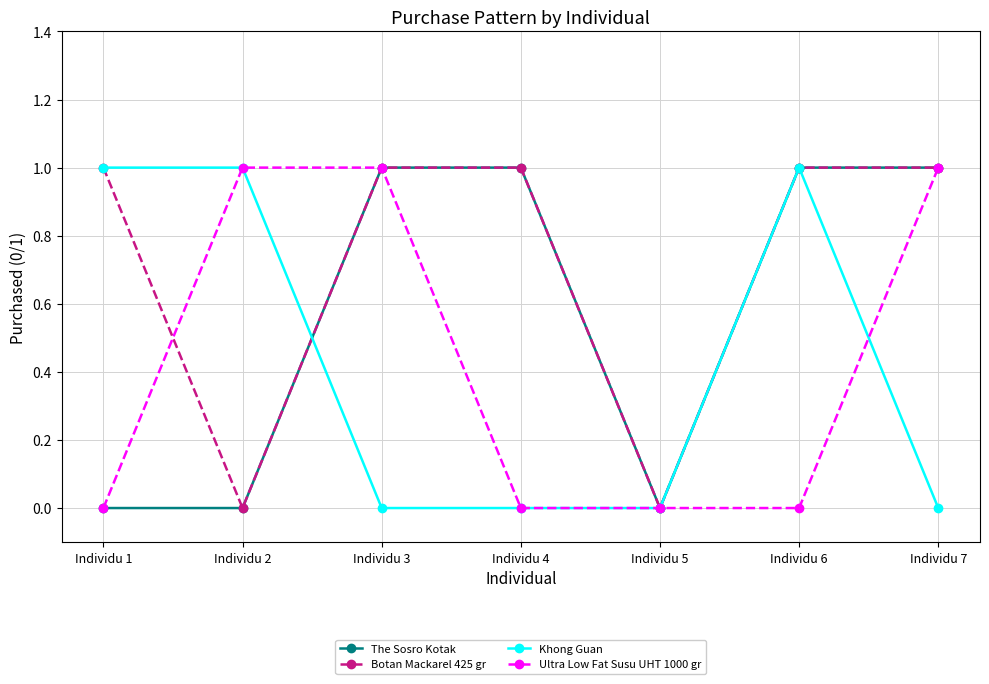

What are all the series names shown in the legend?

The Sosro Kotak, Botan Mackarel 425 gr, Khong Guan, Ultra Low Fat Susu UHT 1000 gr